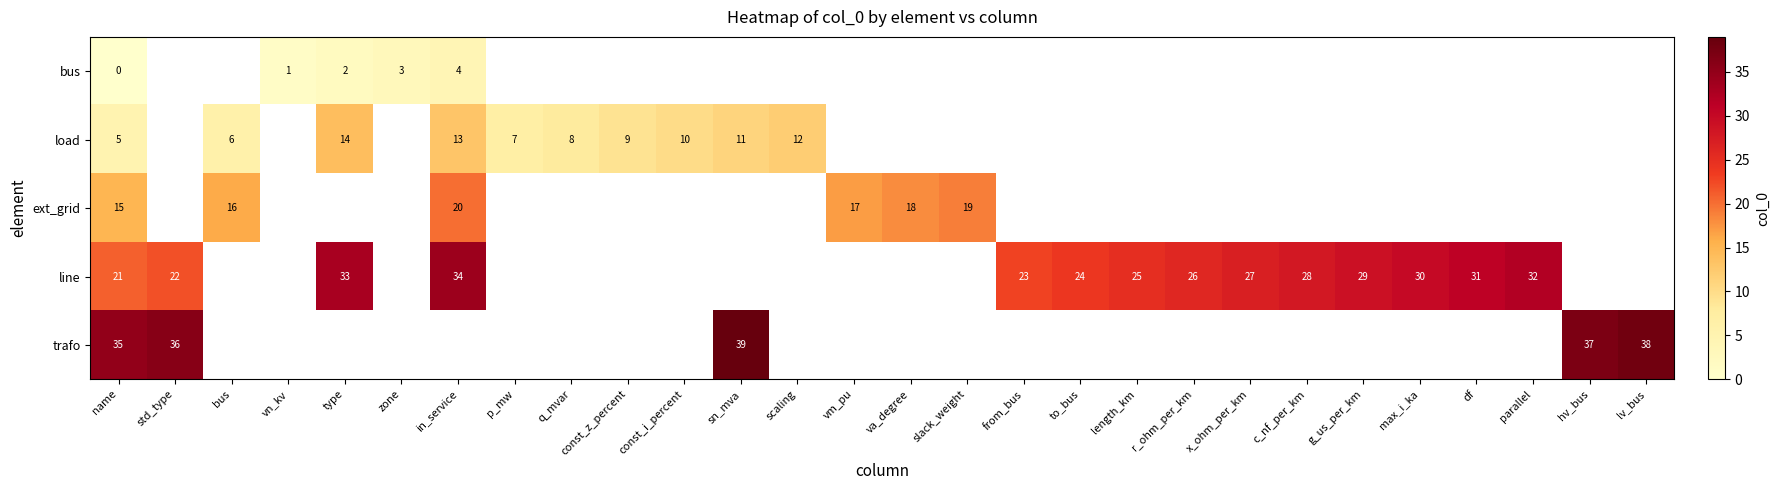

True or false: ext_grid has a value of 16 at bus.

True